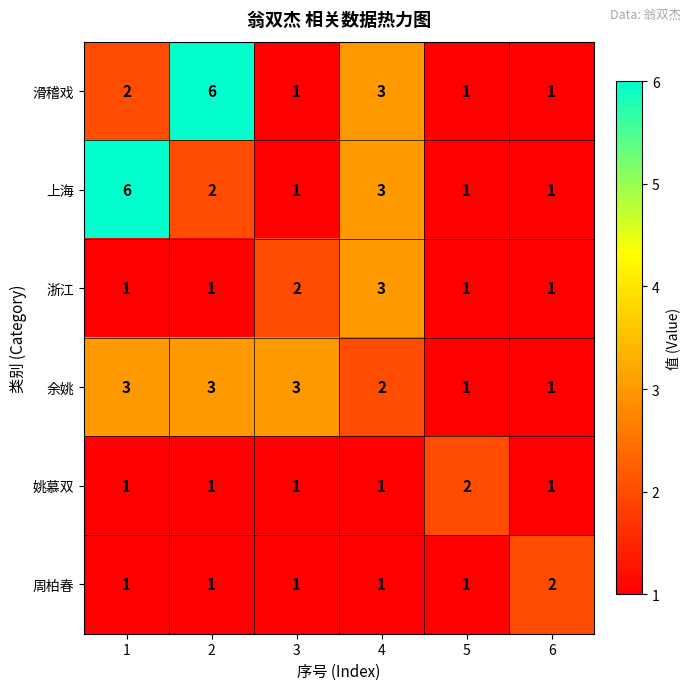

What is the total value across all series at 4?

13